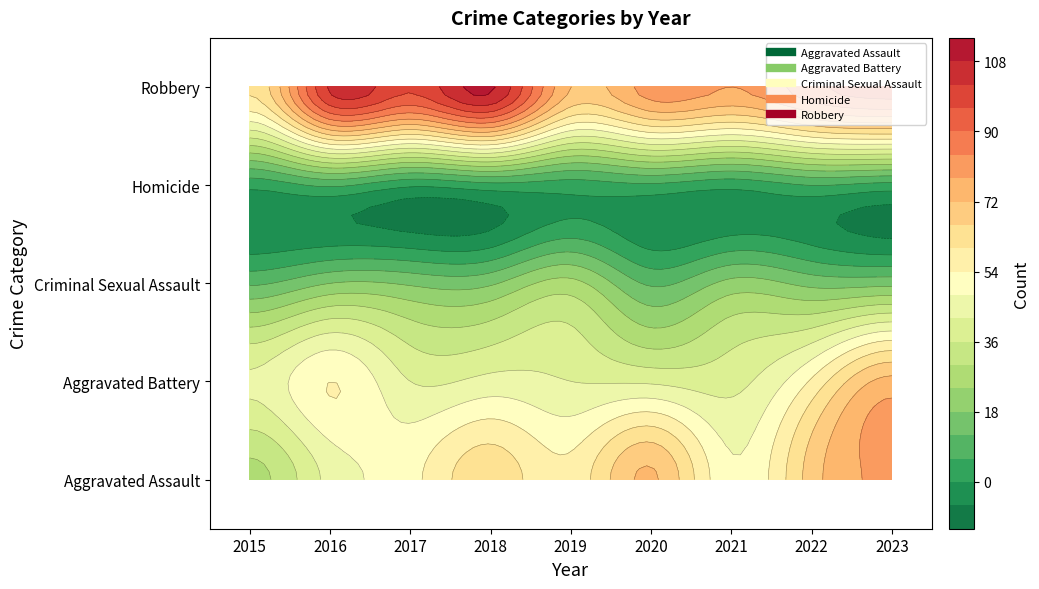

Which series changed the most between 2015 and 2022?

Aggravated Assault